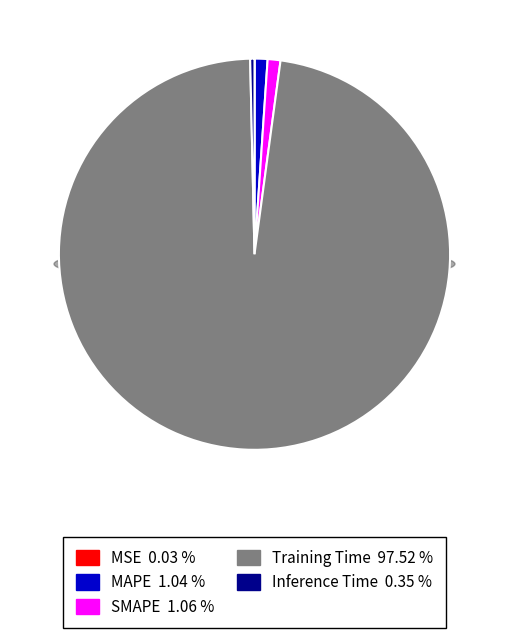

To the nearest percent, what portion does SMAPE represent?

1%